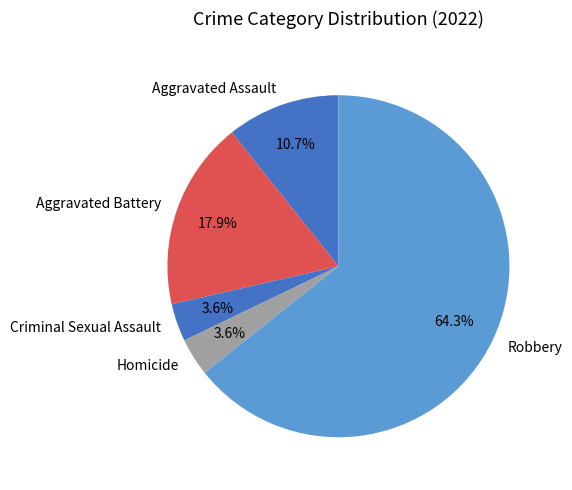

How many segments does this pie chart have?

5